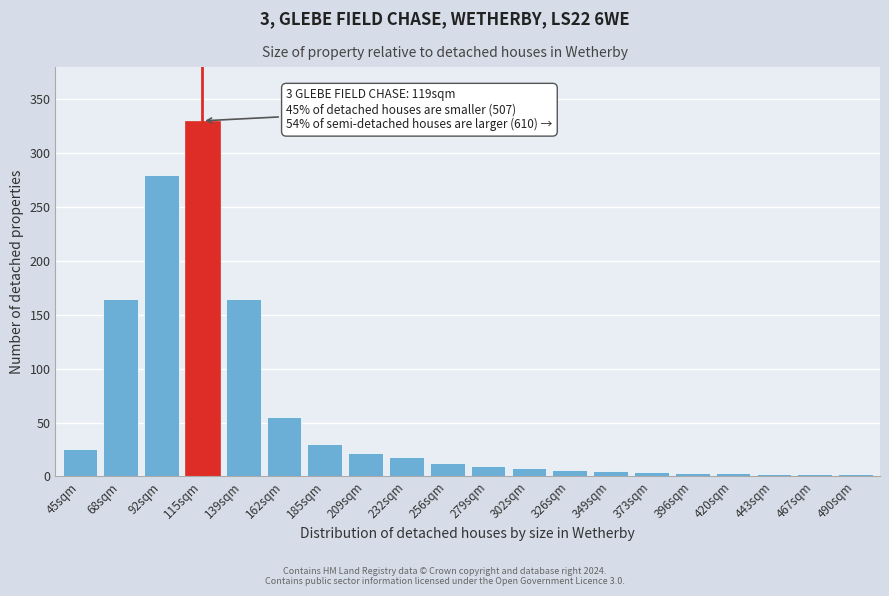

What is the approximate value at 68sqm?

165